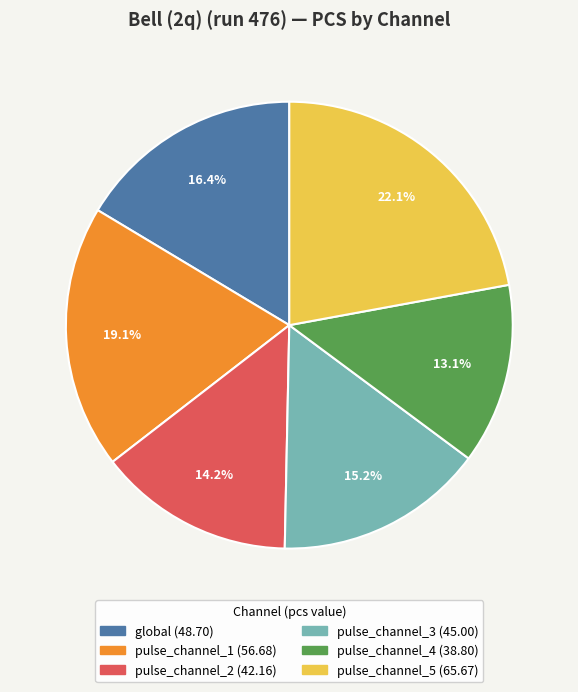

To the nearest percent, what is the combined percentage of pulse_channel_5 and pulse_channel_1?

41%